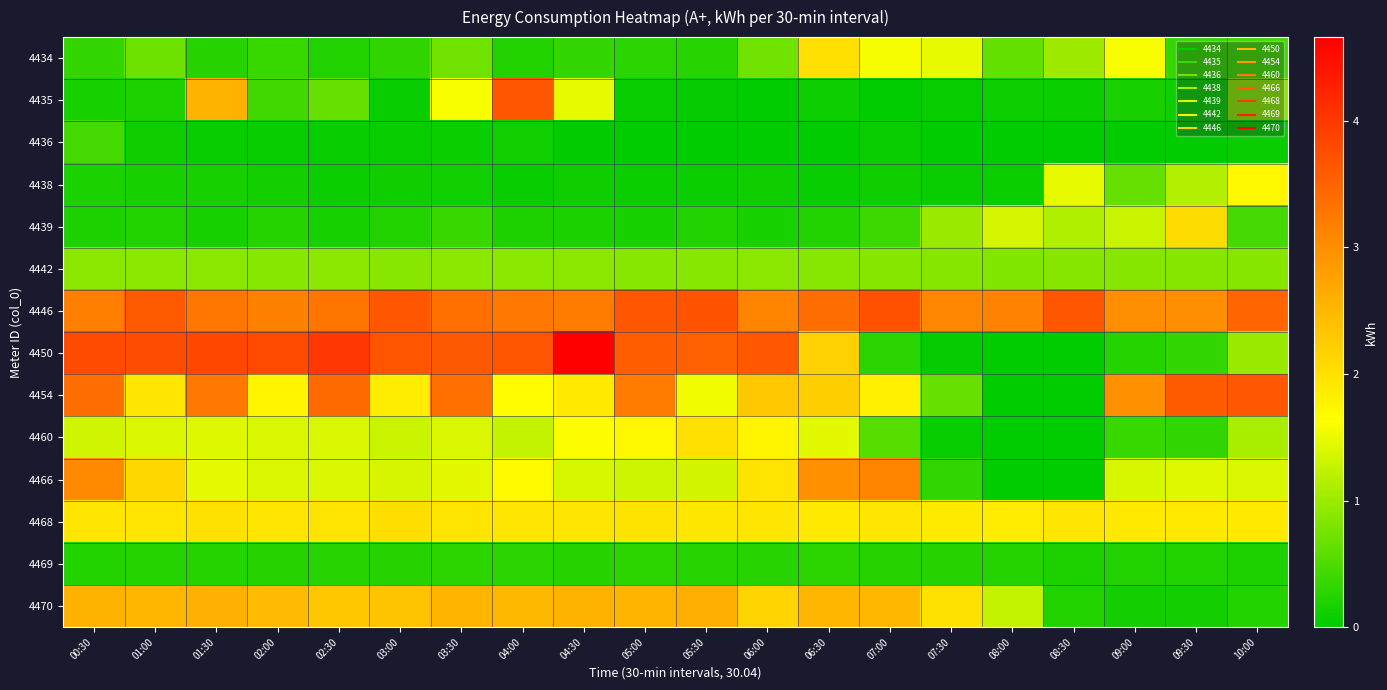

Which series has the largest range (max minus min)?

4450